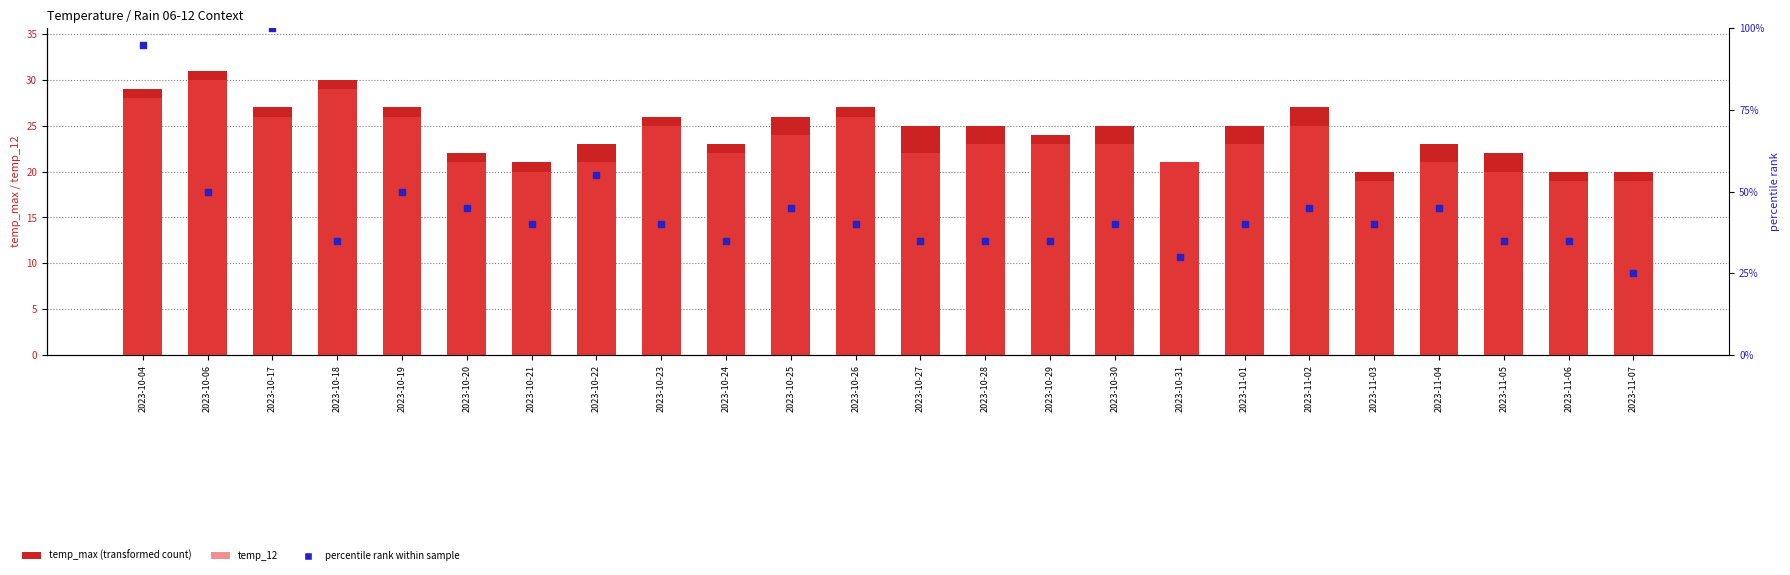

Which series has the largest Y range (max minus min)?

percentile rank